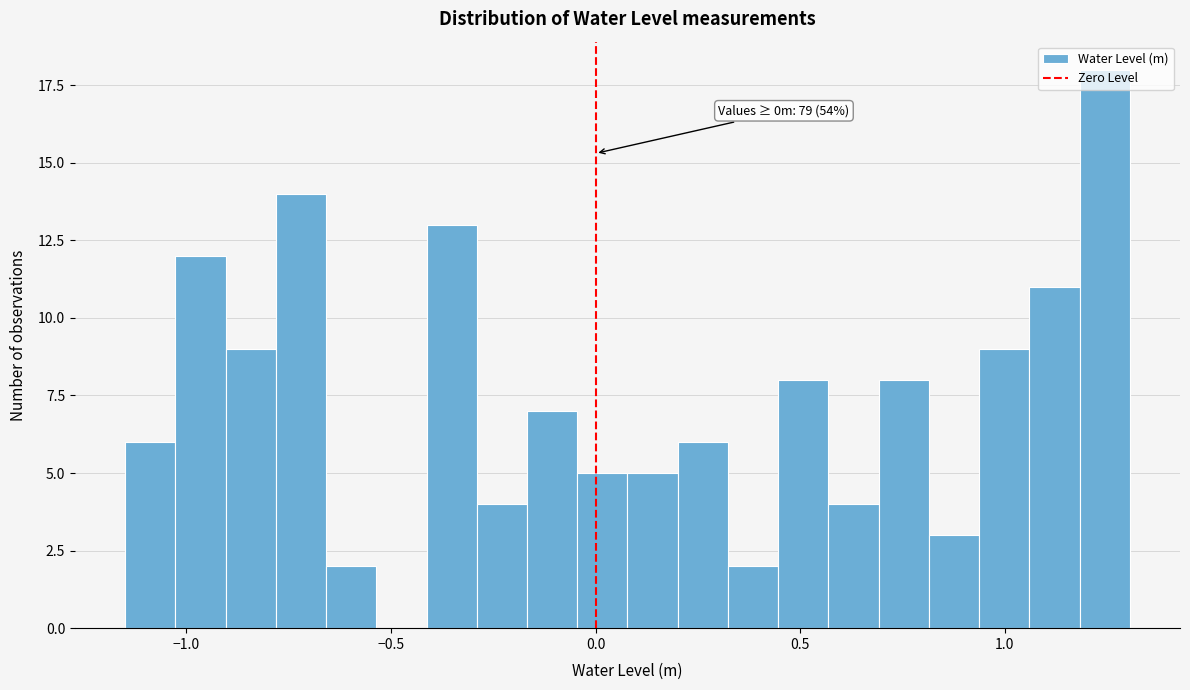

Read against the x-axis, roughly where is the centre of the tallest bar?

1.25